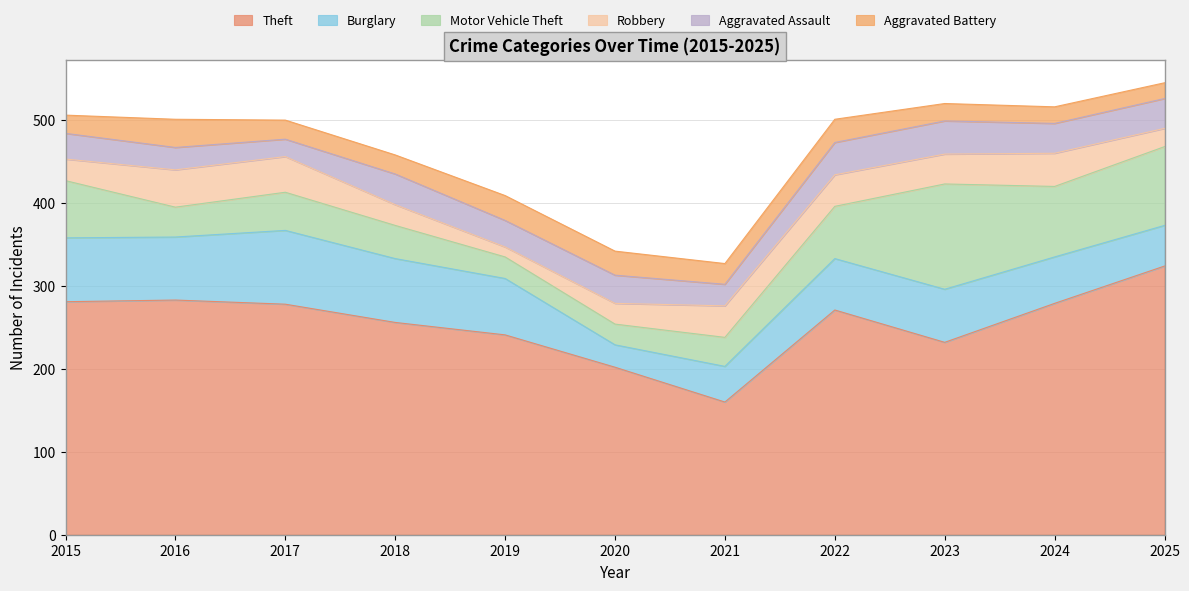

What value does the Motor Vehicle Theft series have at 2021, to the nearest 10?

40